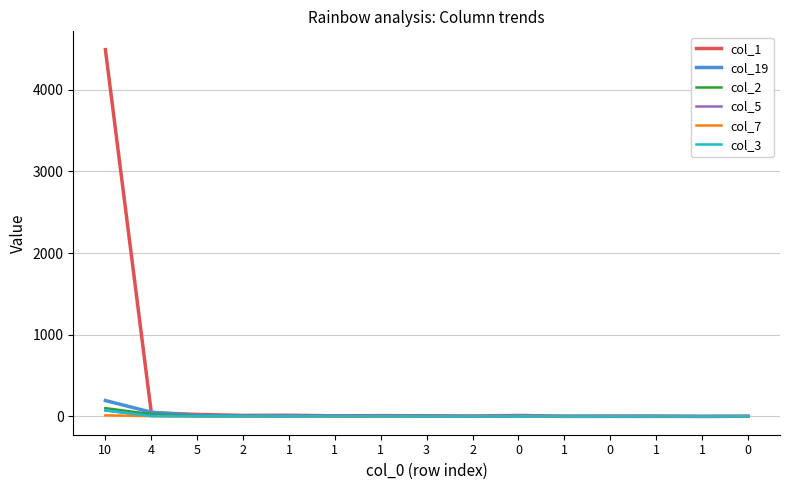

At 2, list the series in order from largest to smallest.

col_1, col_19, col_2, col_5, col_3, col_7